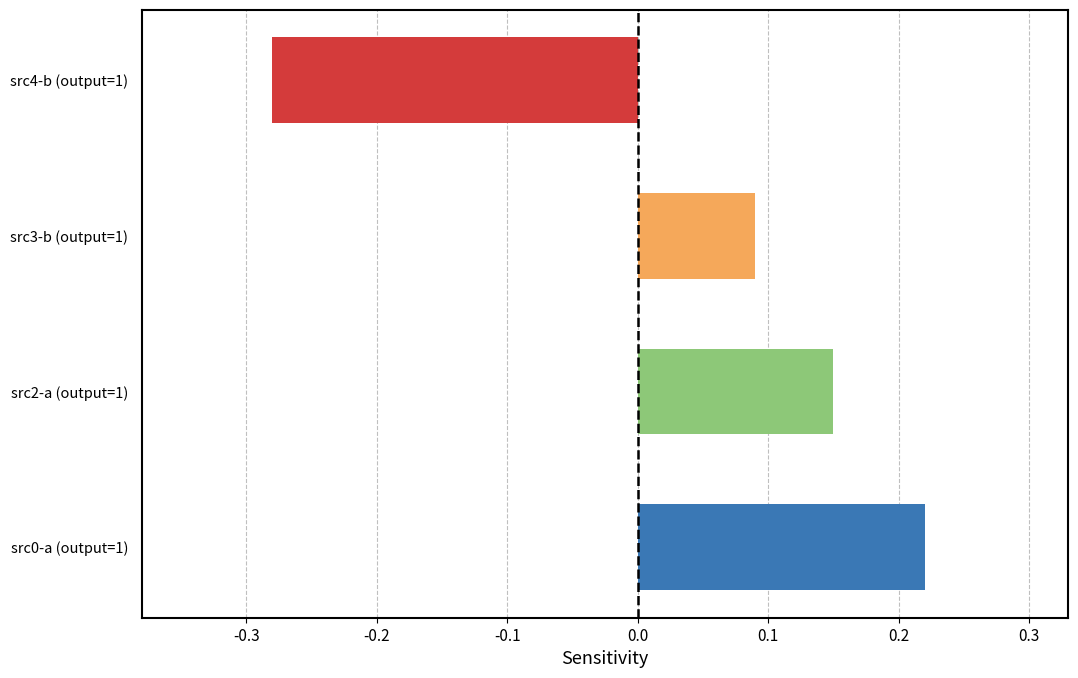

How many bars are there in total?

4